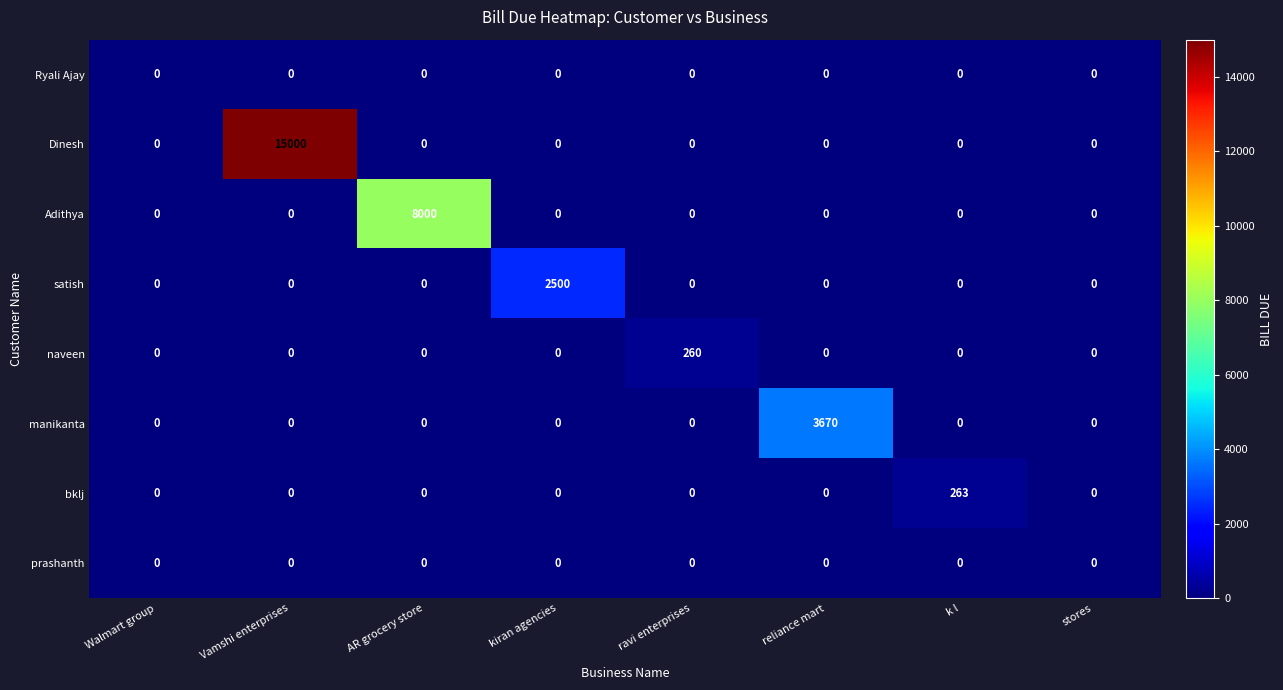

At how many categories does at least one series exceed 331?

4